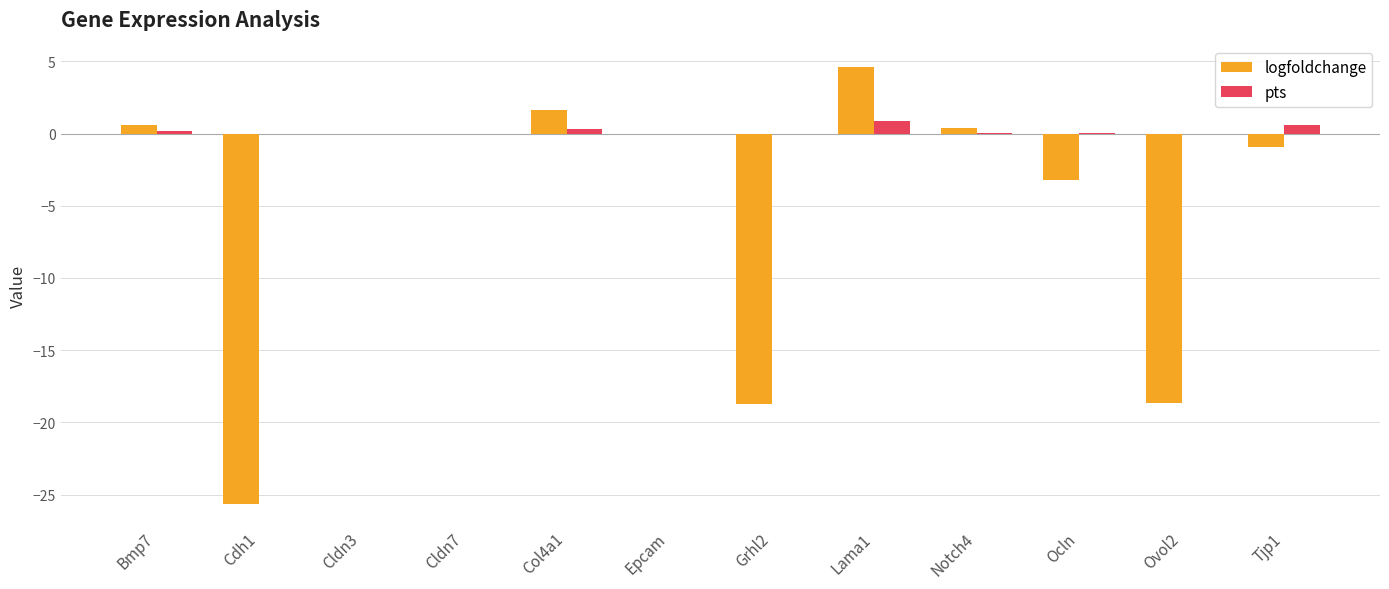

Is it true that logfoldchange equals -25.6 at Cdh1?

True